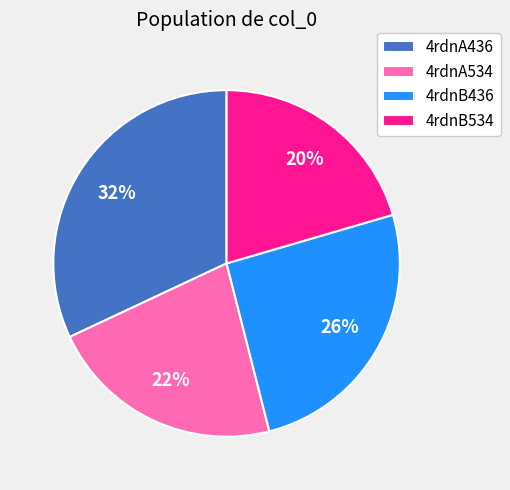

Do 4rdnA534 and 4rdnB436 together represent more than half of the pie?

No